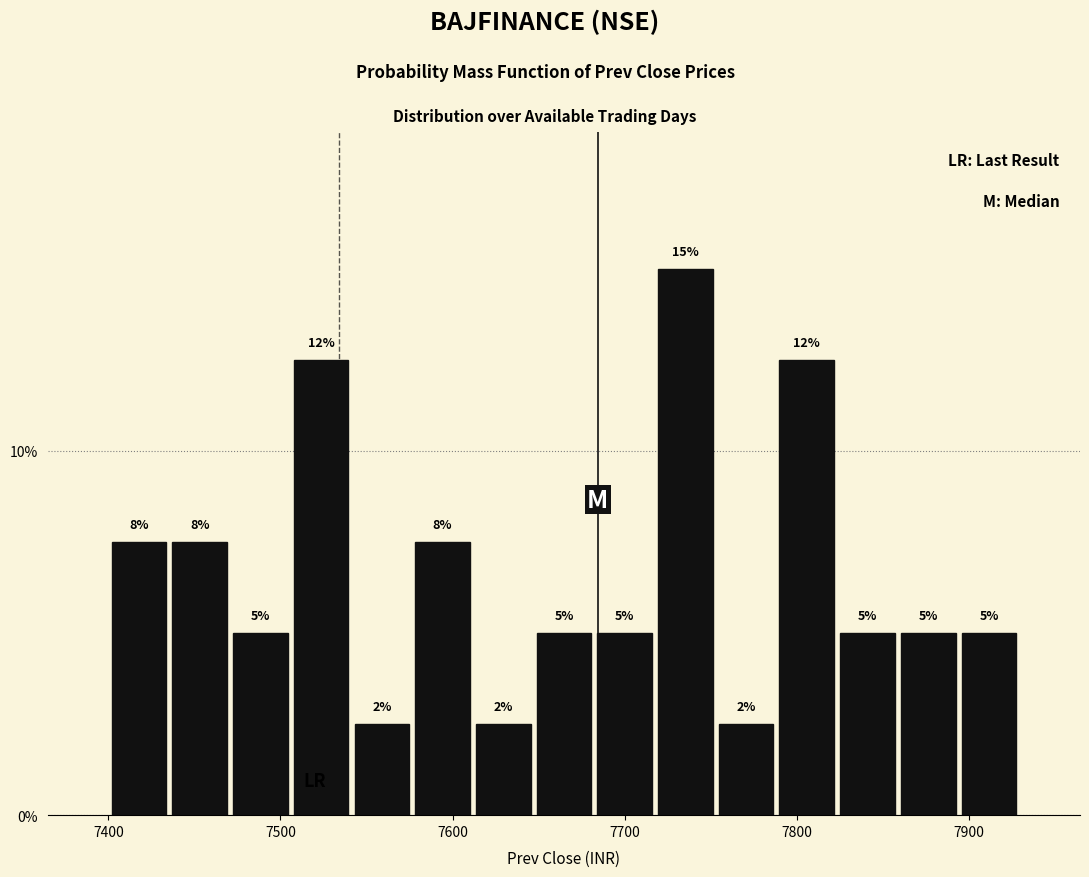

Around what value on the x-axis is the tallest bar? Give the approximate position of its centre, as read against the axis.

7740